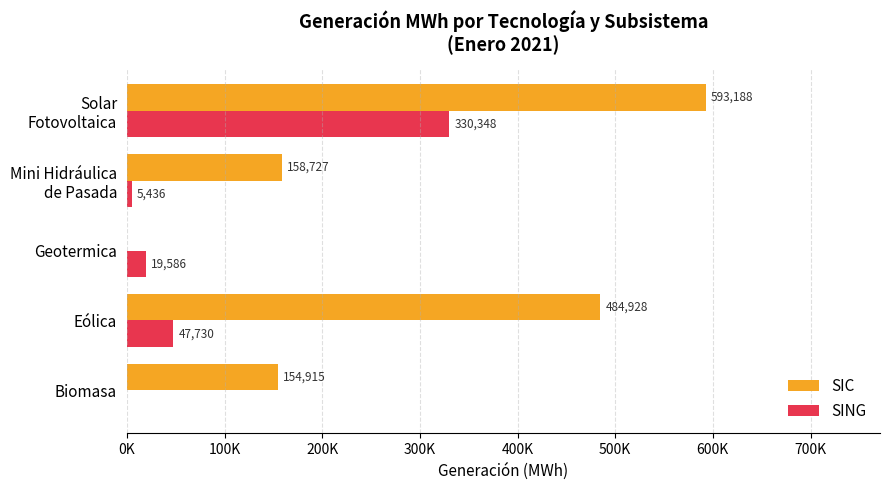

Reading right to left, what are all the values shown in this chart?

SIC: 593187.6	158727.4	0.0	484928.3	154915.2
SING: 330348.1	5435.7	19586.2	47730.2	0.0